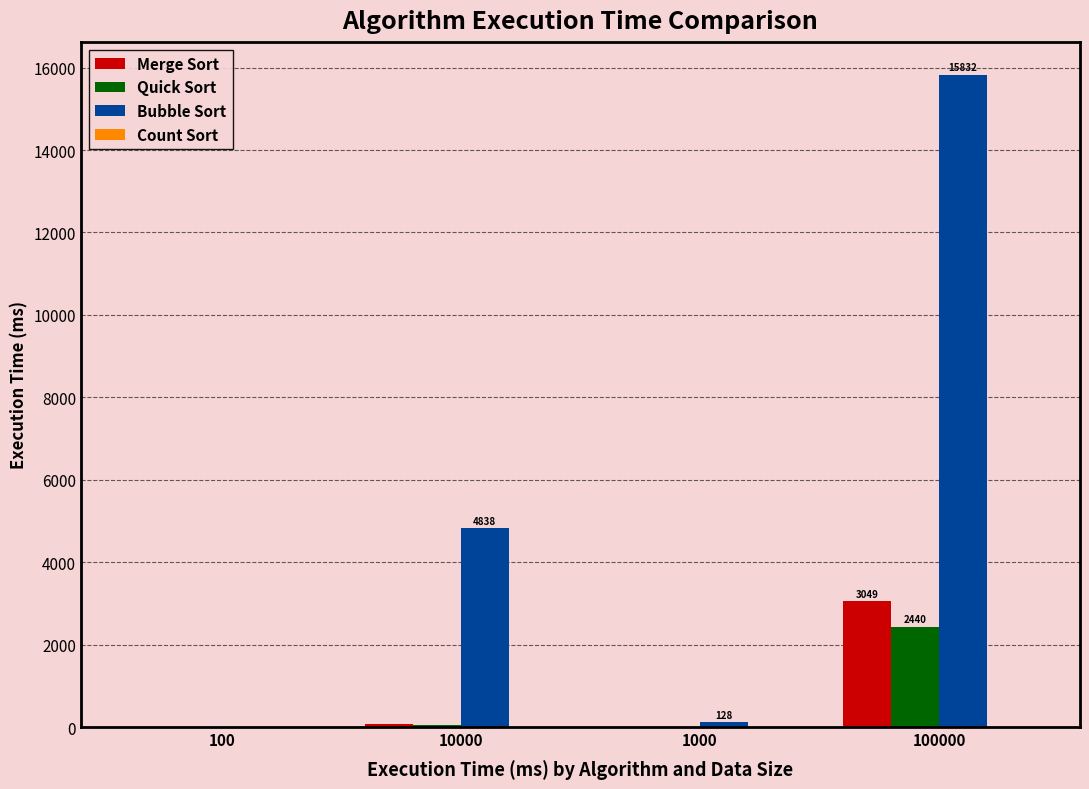

Count the number of categories in the chart.

4